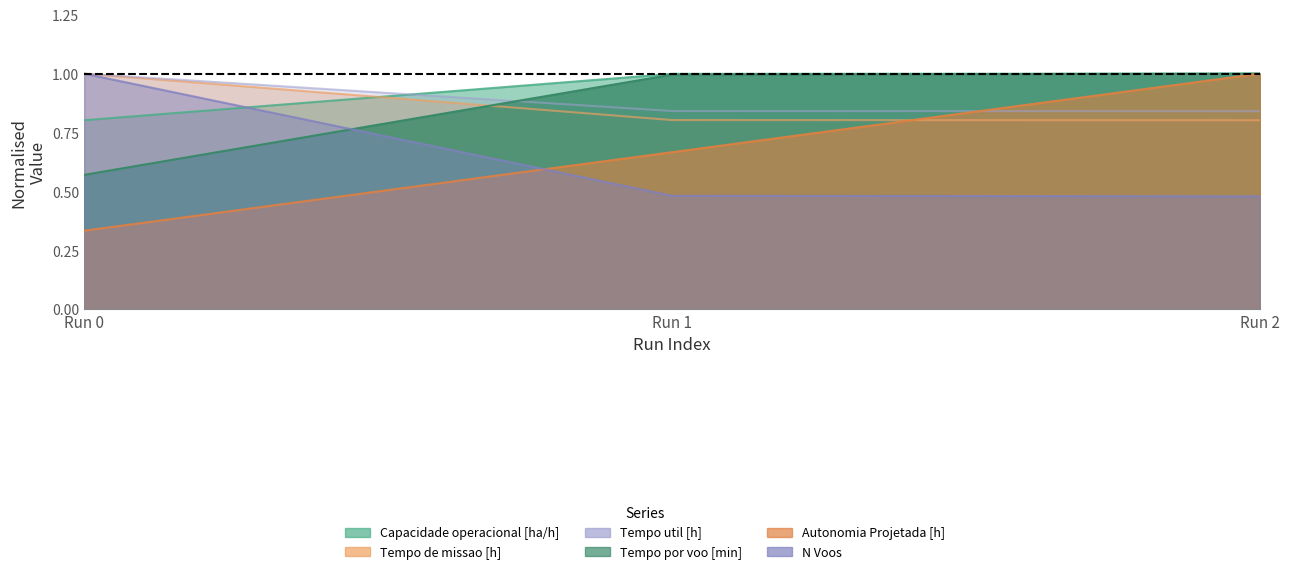

List the labels in order of Tempo de missao [h] value, largest first.

Run 0, Run 1, Run 2